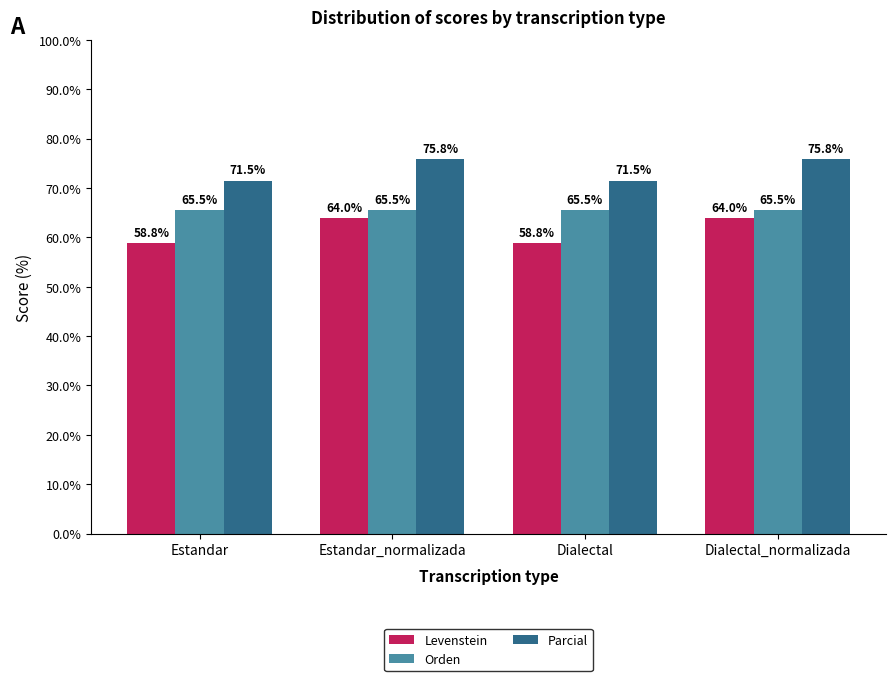

What is the label of the 1st bar from the left?

Estandar